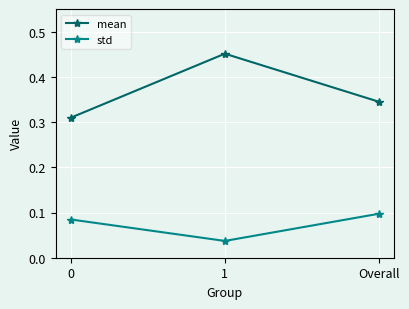

What is the sum of the mean values at 0 and 1?

0.8